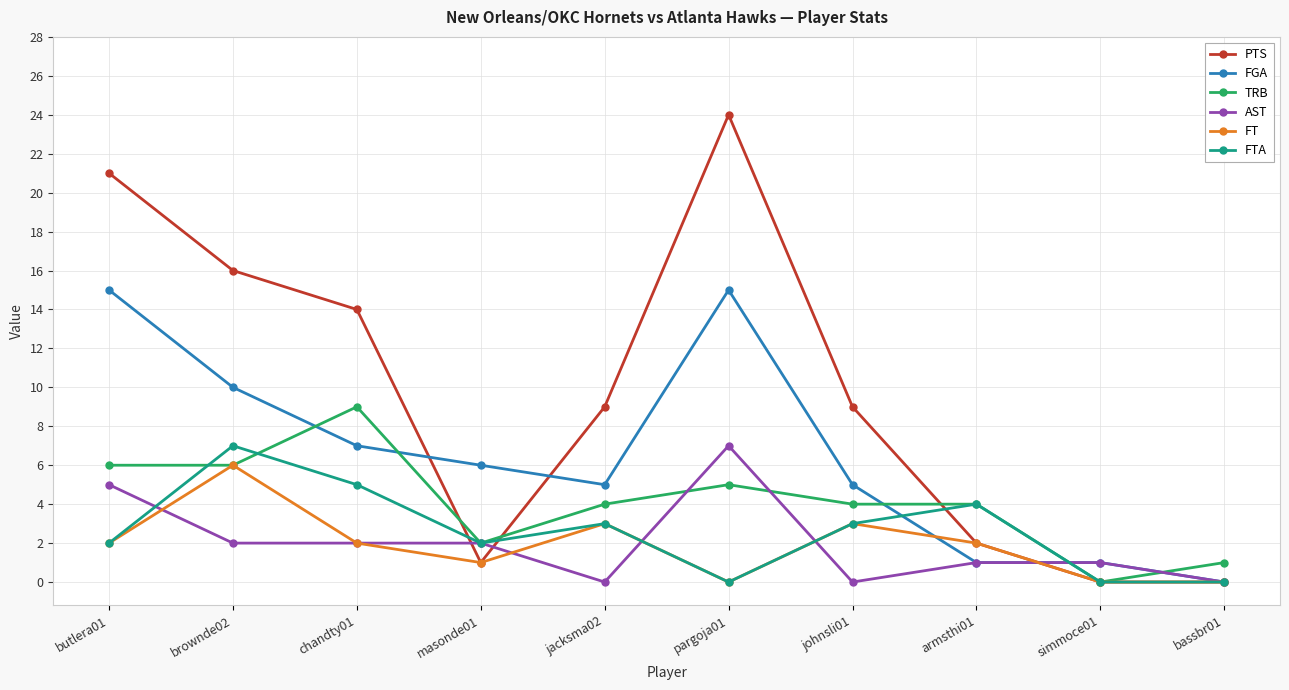

What is the label of the 7th point from the left?

johnsli01